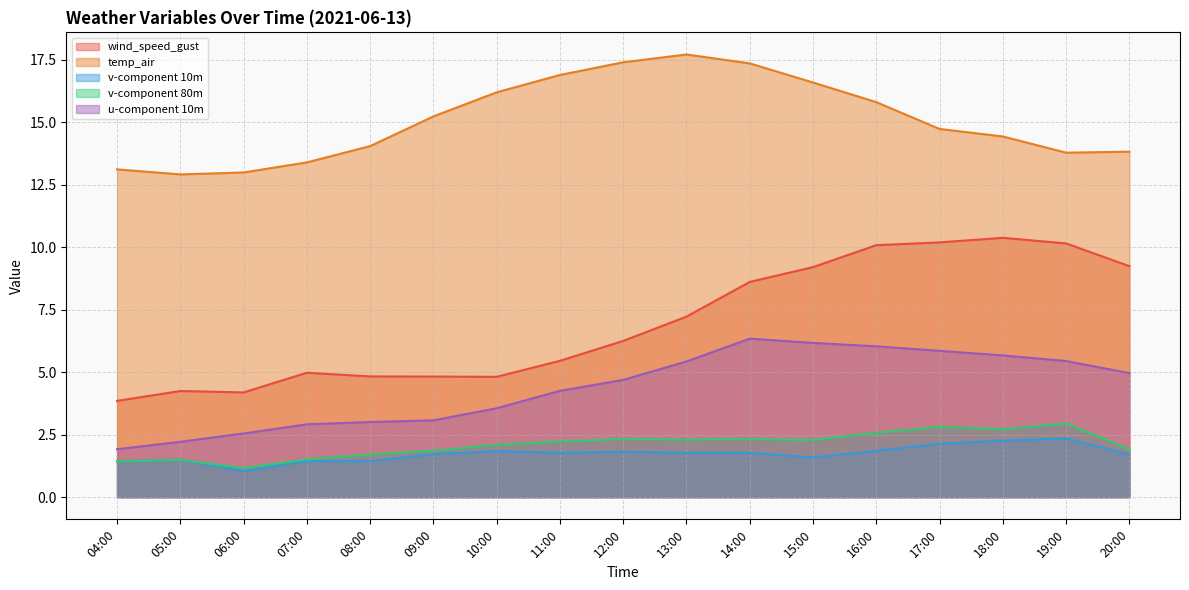

How many data points in u-component 10m are above 4?

10